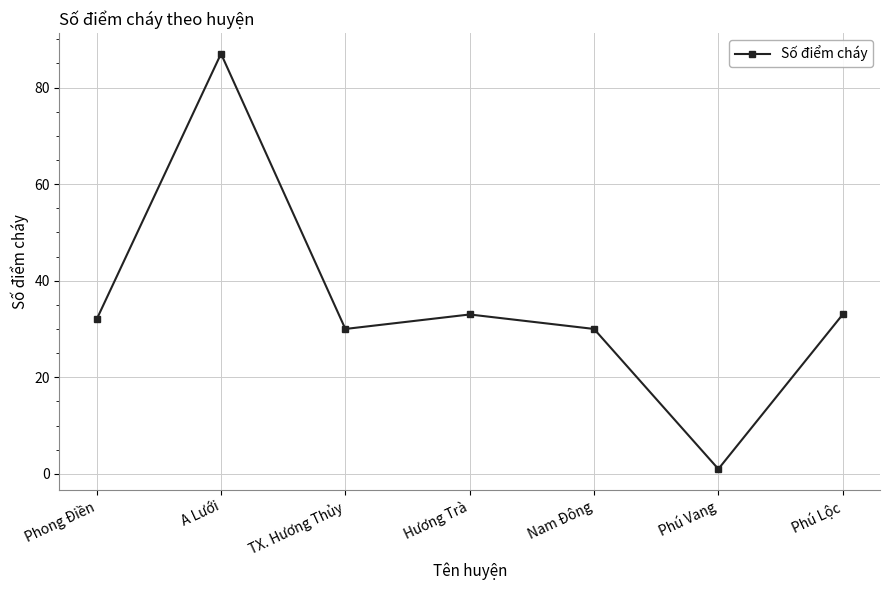

Which label corresponds to the largest value in the chart?

A Lưới